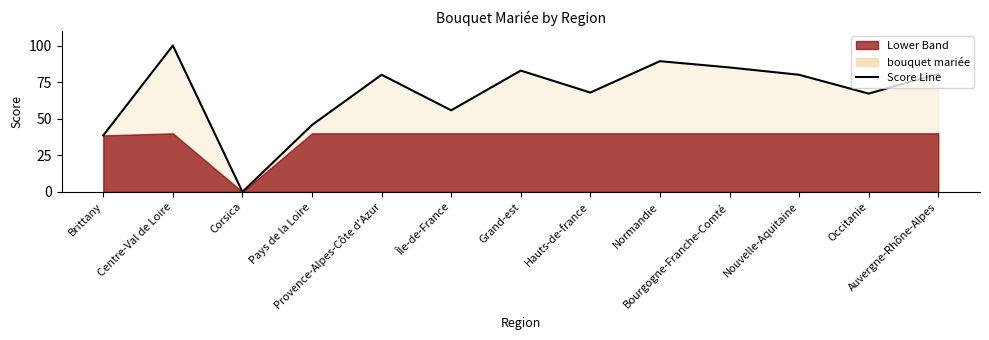

What position from the right is Normandie?

5